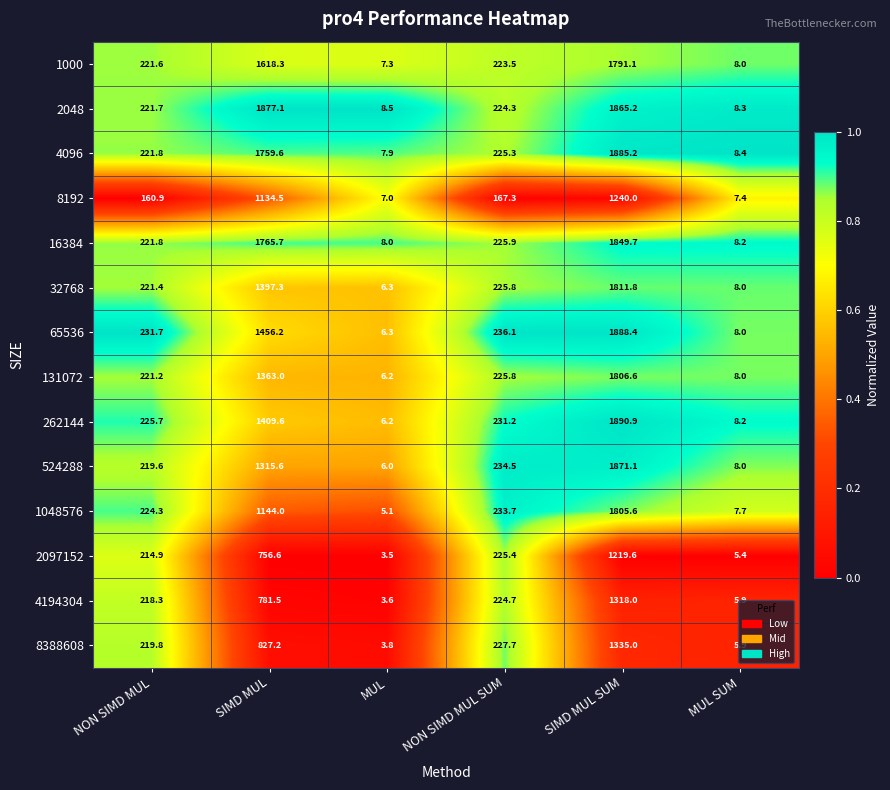

At SIMD MUL, list the series in order from smallest to largest.

2097152, 4194304, 8388608, 8192, 1048576, 524288, 131072, 32768, 262144, 65536, 1000, 4096, 16384, 2048